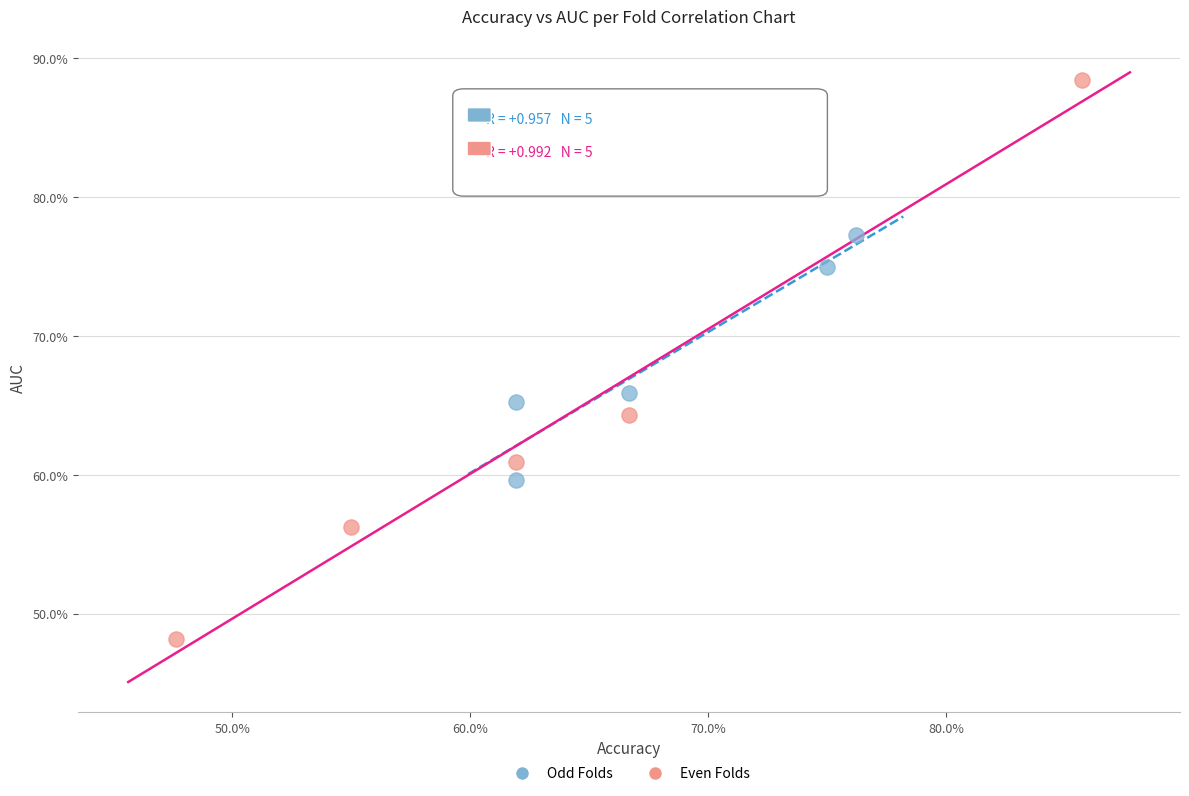

What are all the series names shown in the legend?

Odd Folds, Even Folds